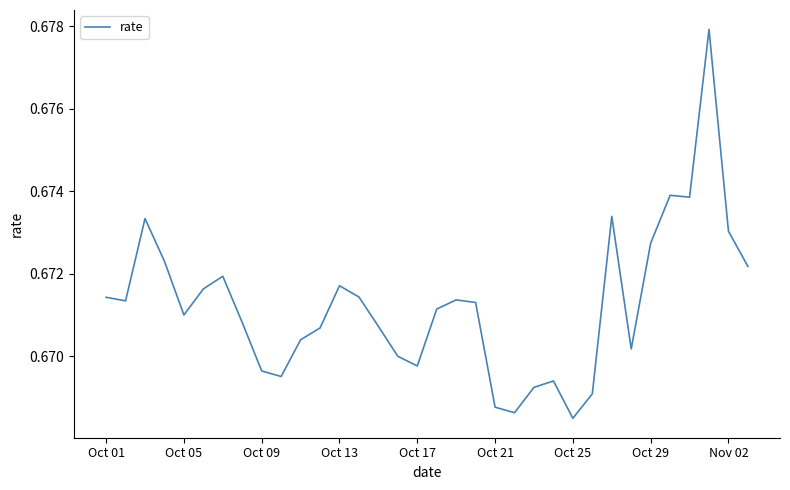

At which label is the value closest to 0?

Oct 25